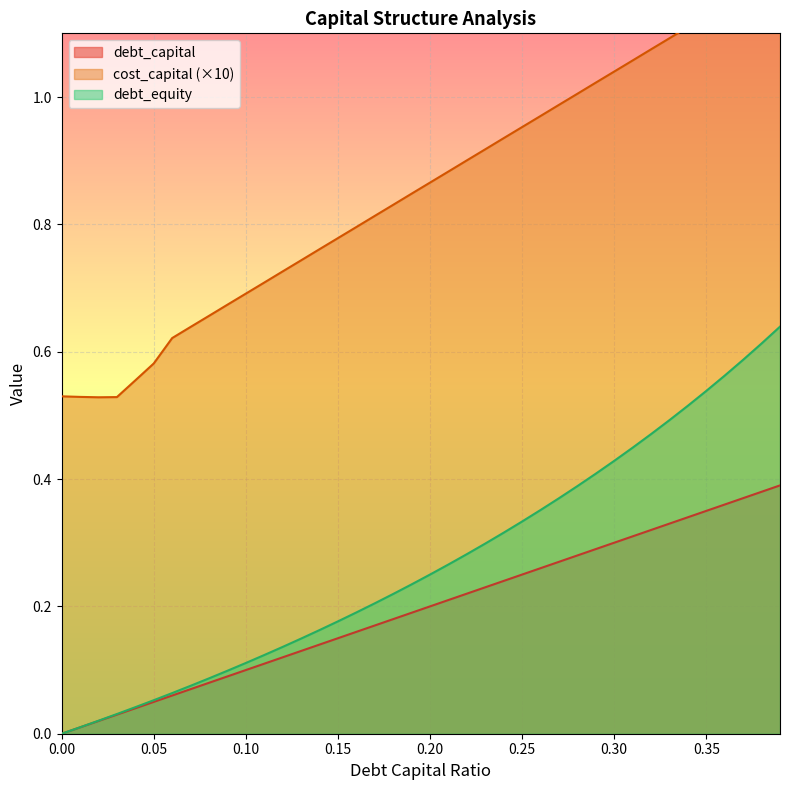

What is the spread (max minus min) of values at 0.35?

0.8